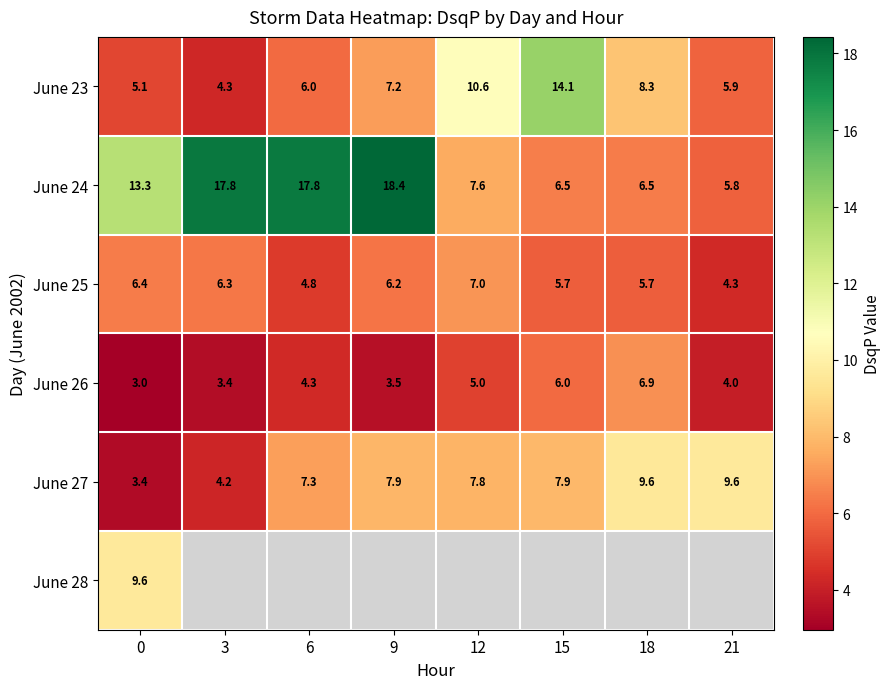

Is the value of June 24 at 6 greater than the value of June 28 at 0?

Yes